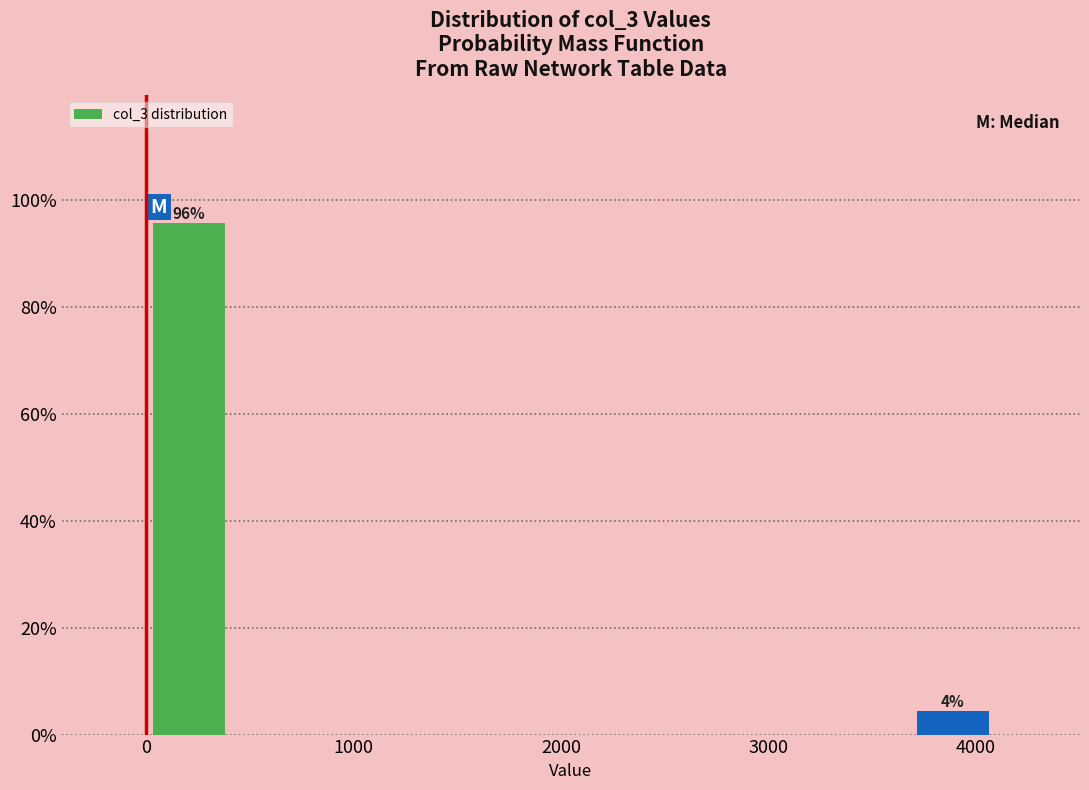

Which range on the x-axis has the tallest bar?

0 to 400